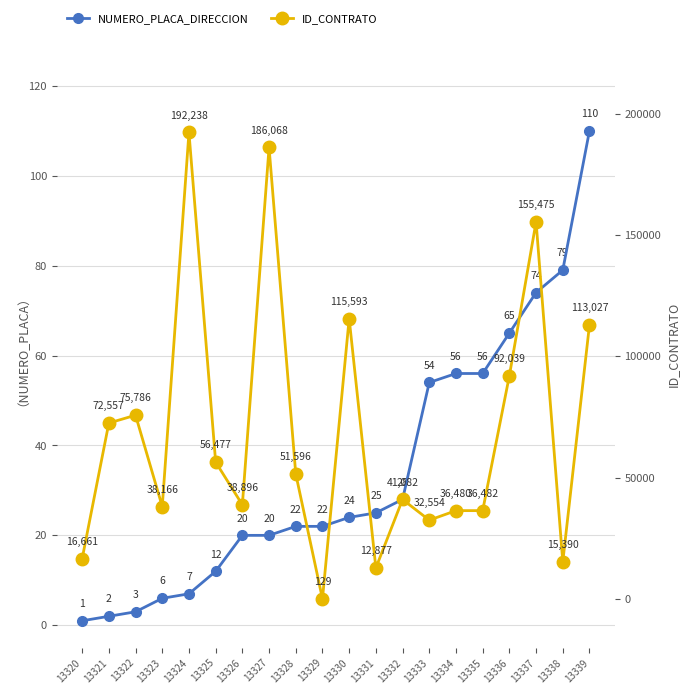

What is the sum of all NUMERO_PLACA_DIRECCION values?

686